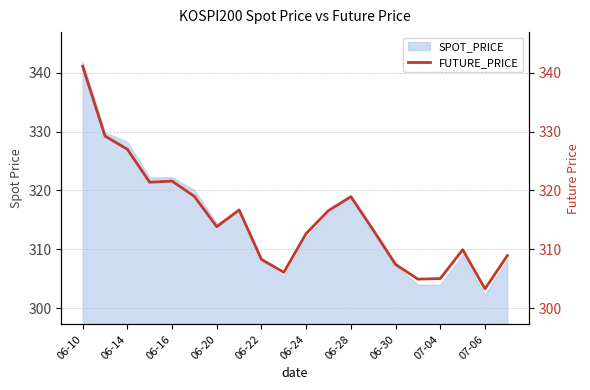

Reading left to right, transcribe all the data shown in this chart.

341.1	329.2	327.0	321.4	321.6	319.0	313.9	316.7	308.3	306.1	312.7	316.6	318.9	313.3	307.4	304.9	305.1	309.9	303.3	308.9